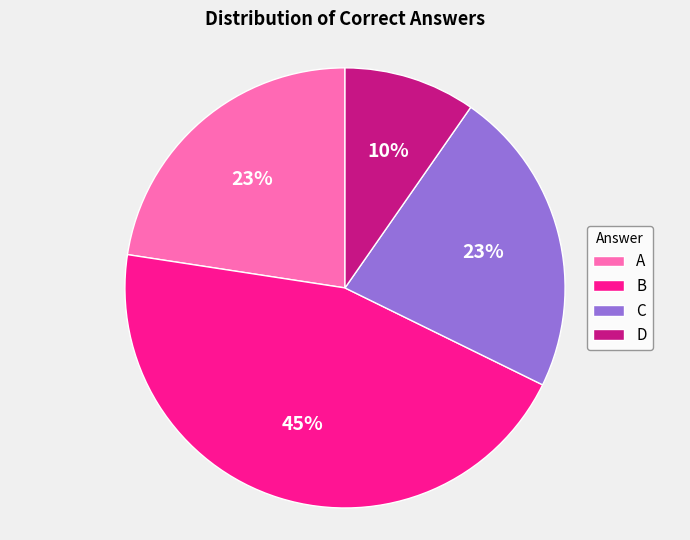

What percentage is the A slice, to the nearest percent?

23%